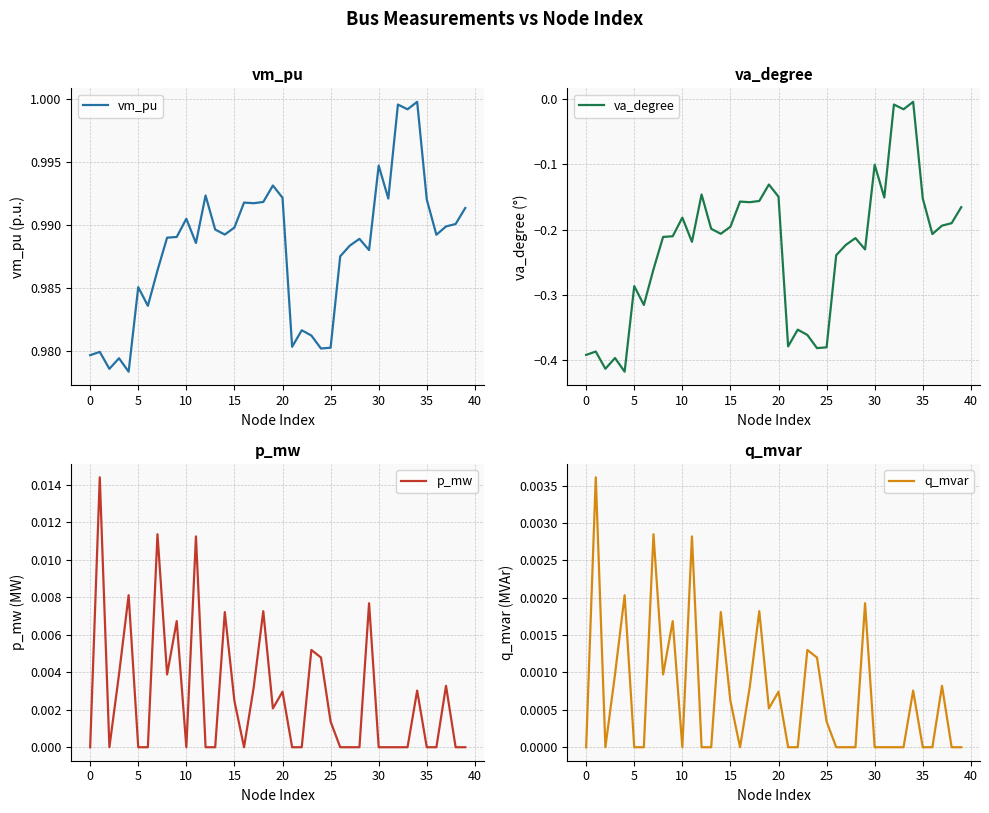

Between 17 and 30, which series saw the biggest shift?

va_degree